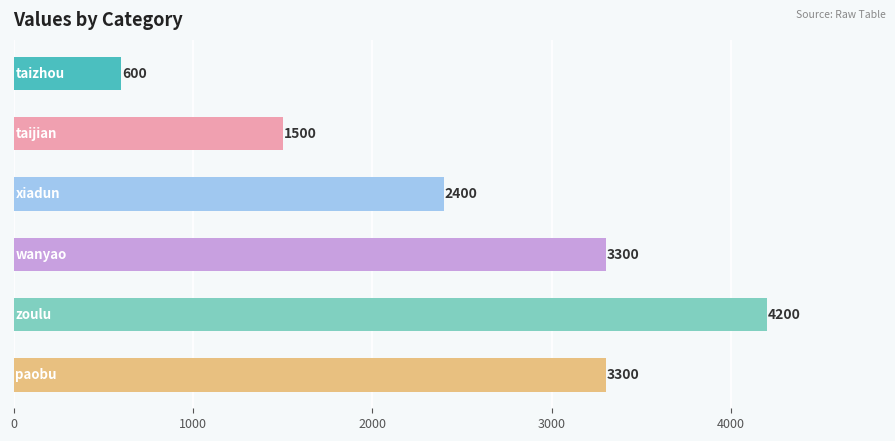

Count the values in the range 1500 to 3300.

4